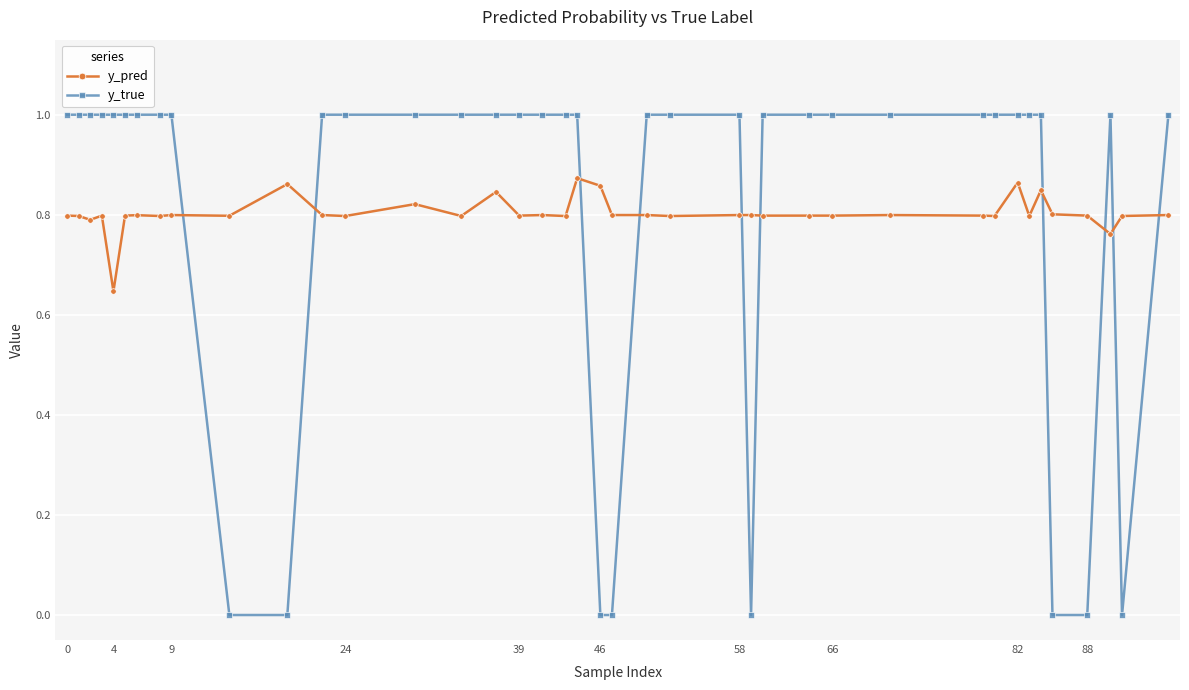

Which series has the largest range (max minus min)?

y_true